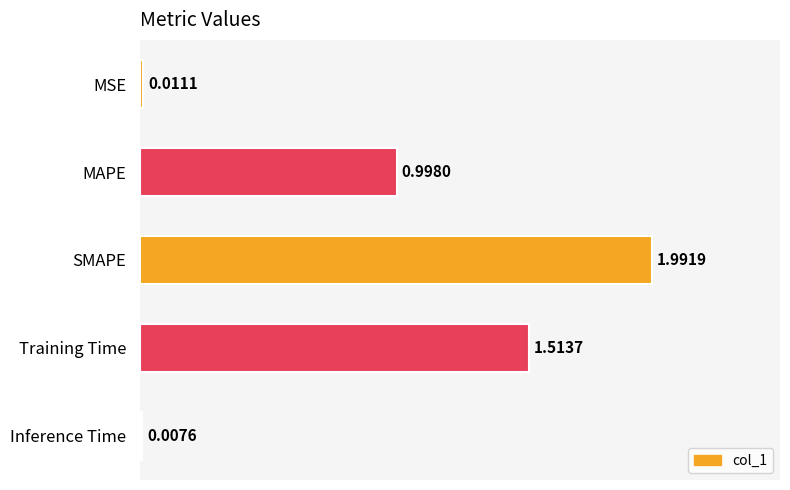

At which category does the chart reach its minimum across all series?

Inference Time